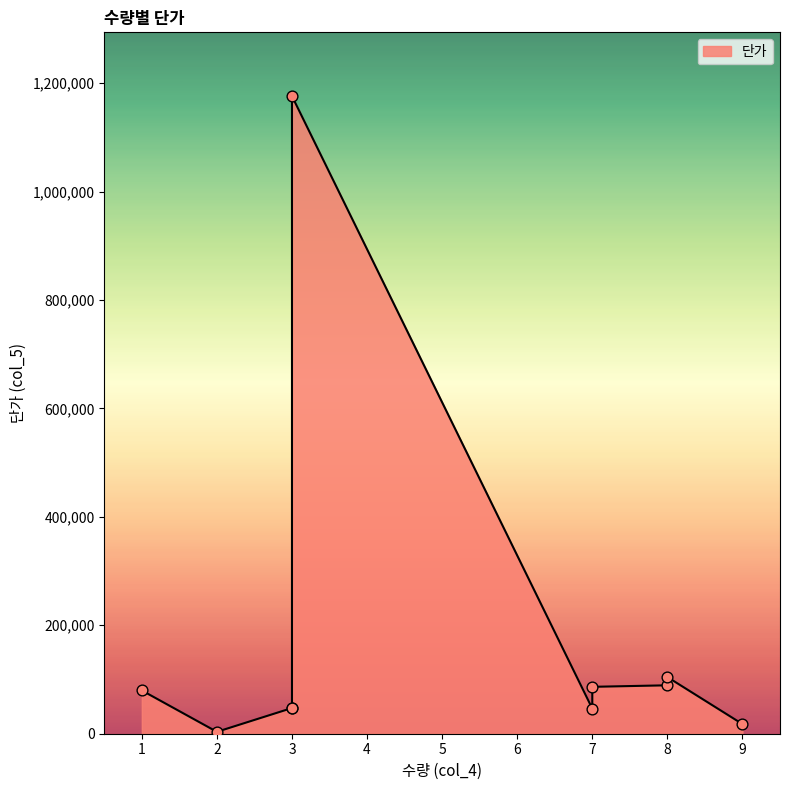

What is the ratio of the value at 1 to the value at 8?

0.9